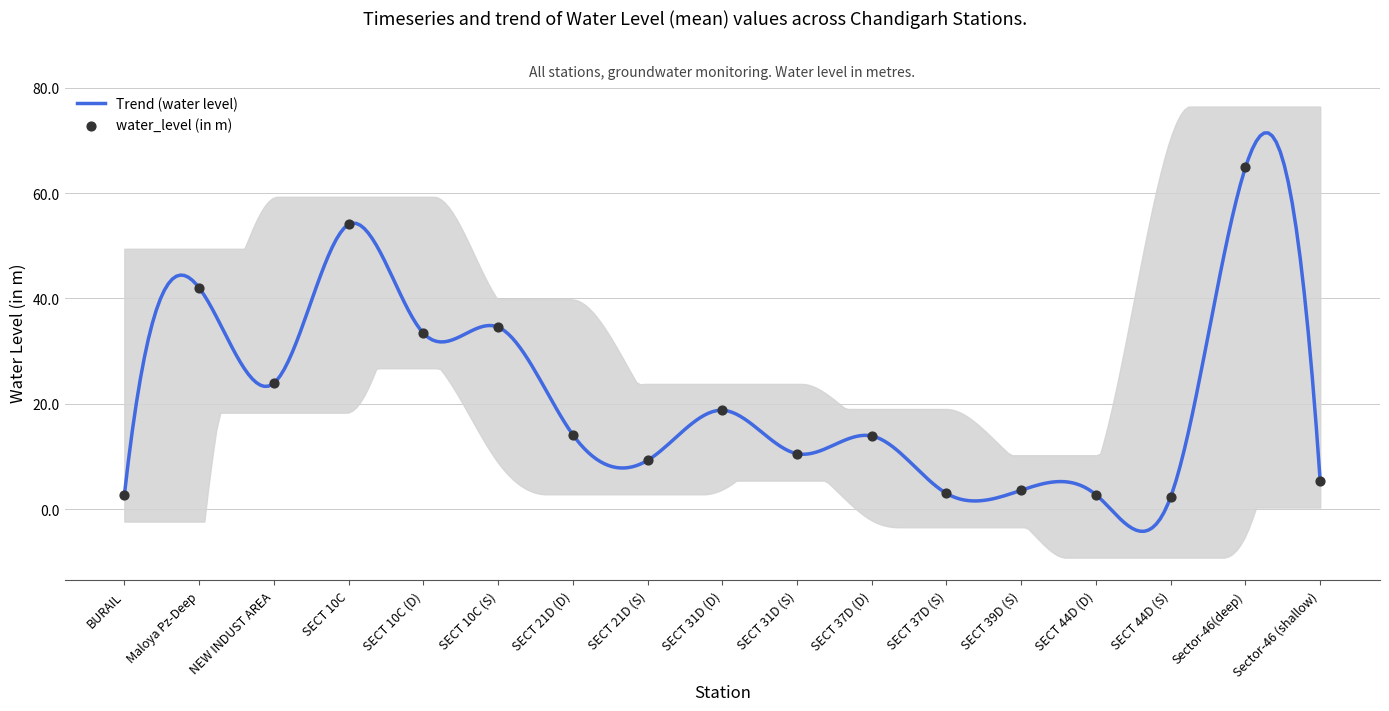

What is the maximum value for Trend (water level)?

71.4